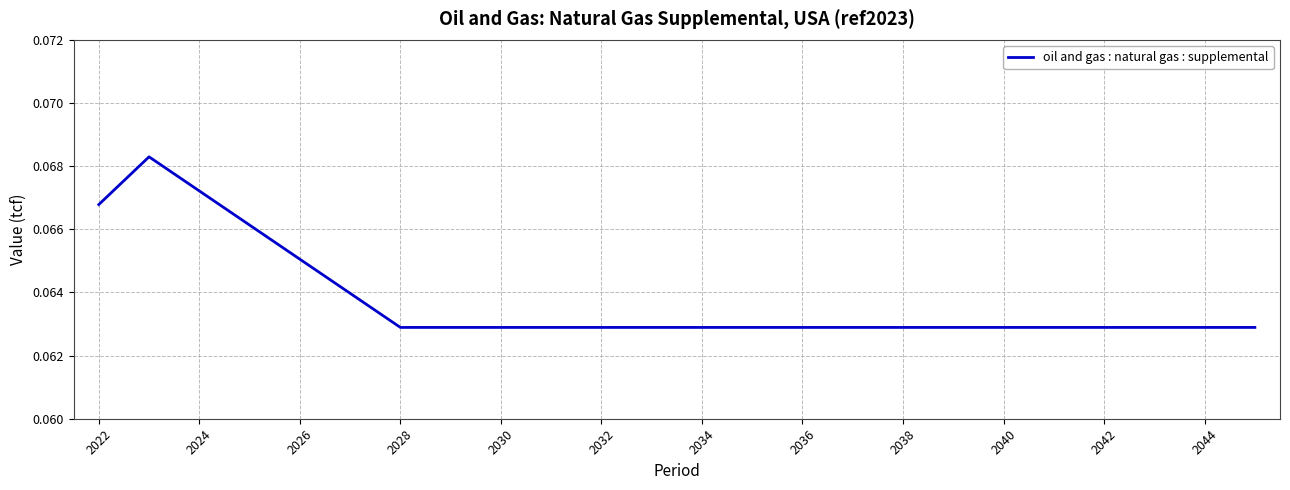

Reading left to right, list all the values displayed in this chart.

0.1	0.1	0.1	0.1	0.1	0.1	0.1	0.1	0.1	0.1	0.1	0.1	0.1	0.1	0.1	0.1	0.1	0.1	0.1	0.1	0.1	0.1	0.1	0.1